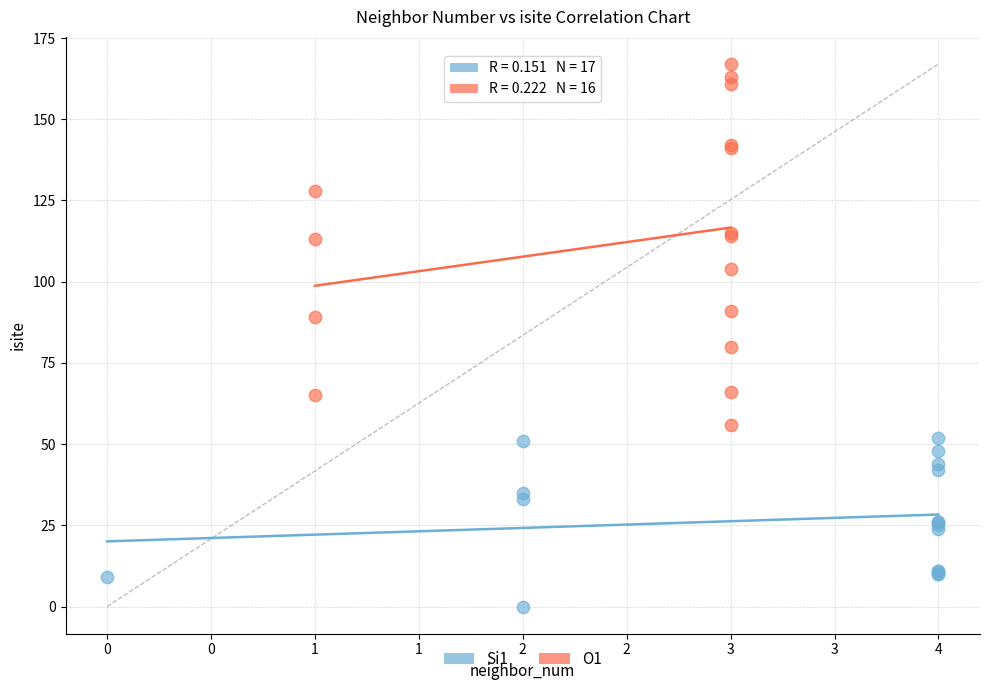

Which series reaches the maximum Y coordinate?

O1